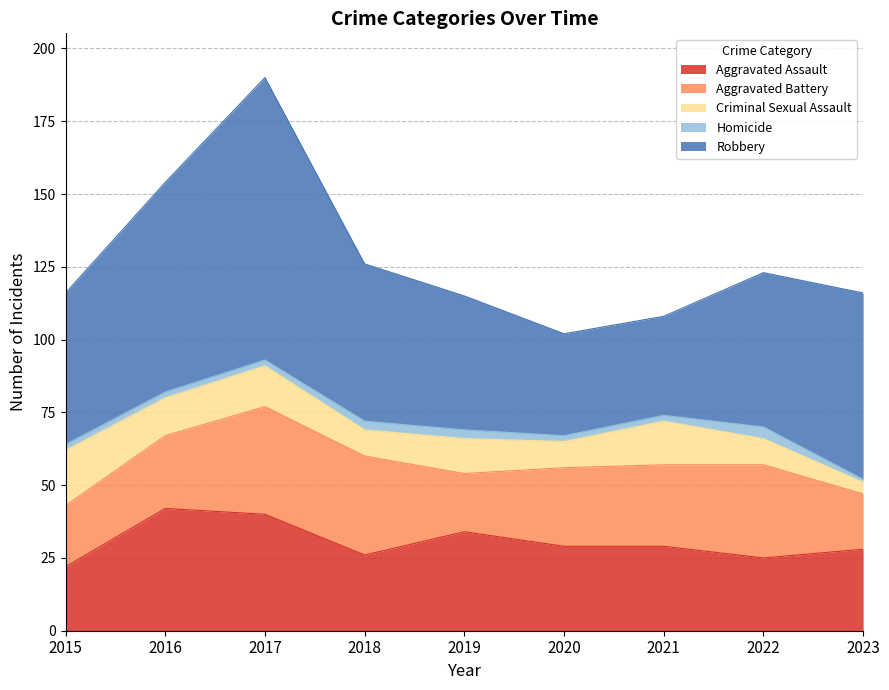

Which has a higher value, 2017 or 2023?

2017